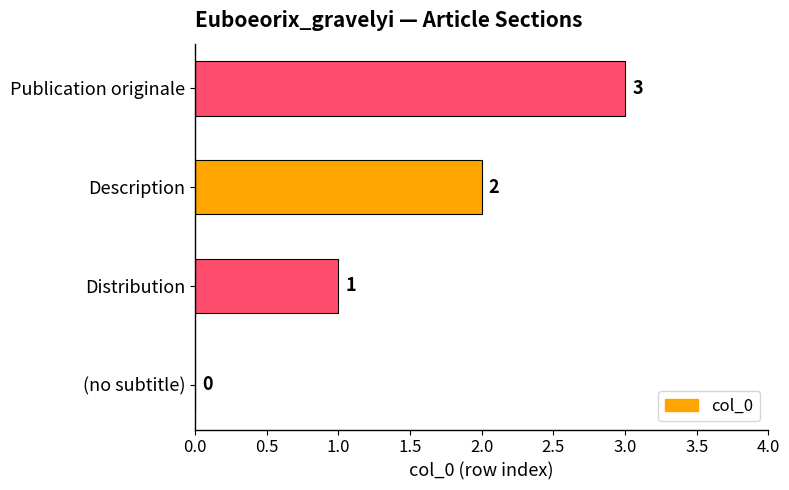

How many values are between 1 and 3?

3